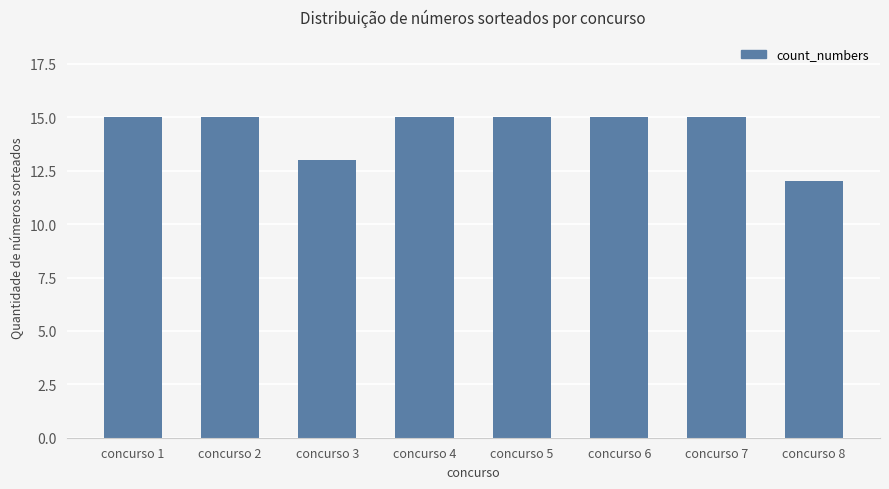

What is the minimum value shown in the chart?

12